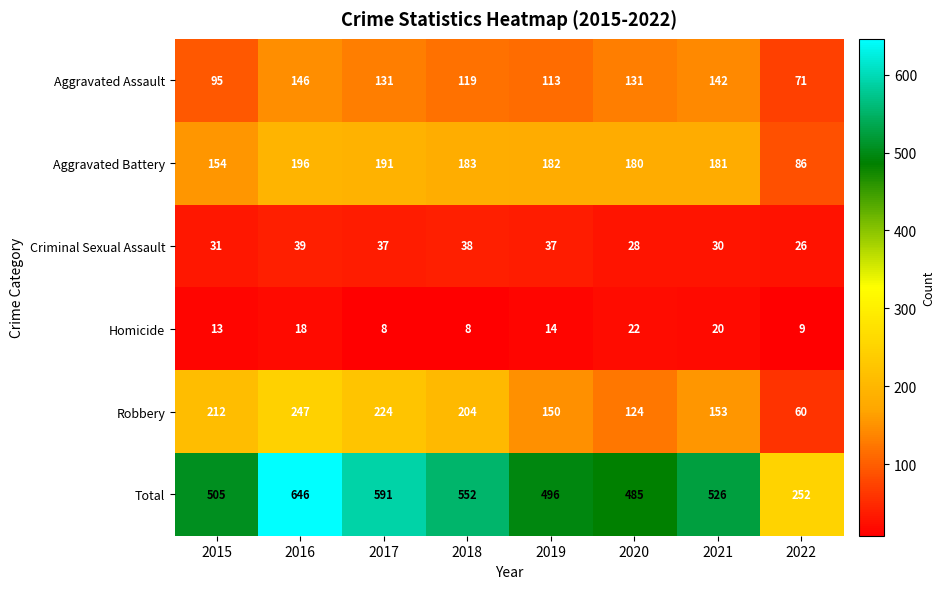

Which series has the largest total across all categories?

Total